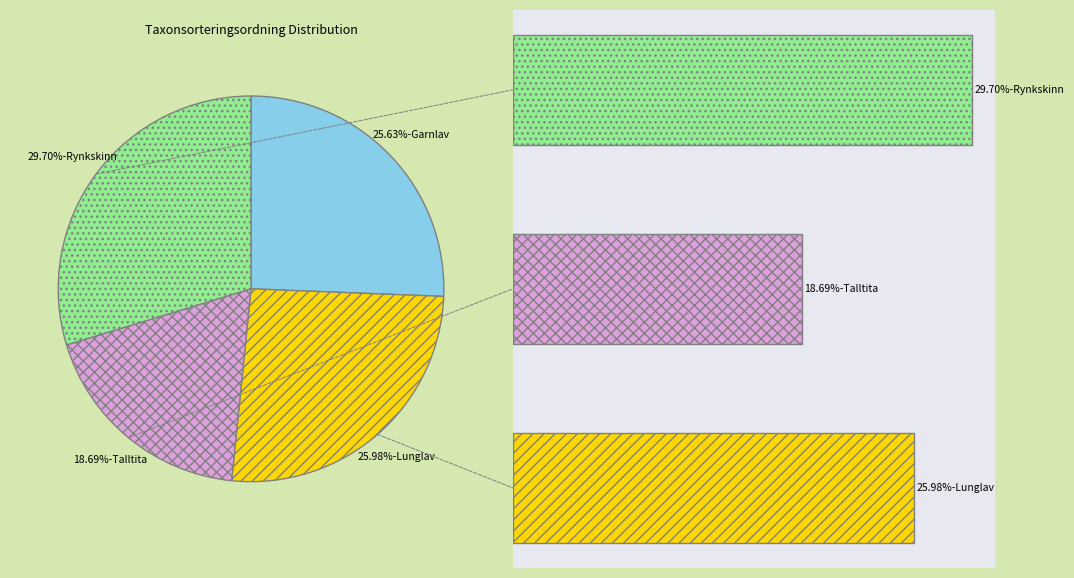

Does Garnlav (103927182) account for over 50% of the chart?

No